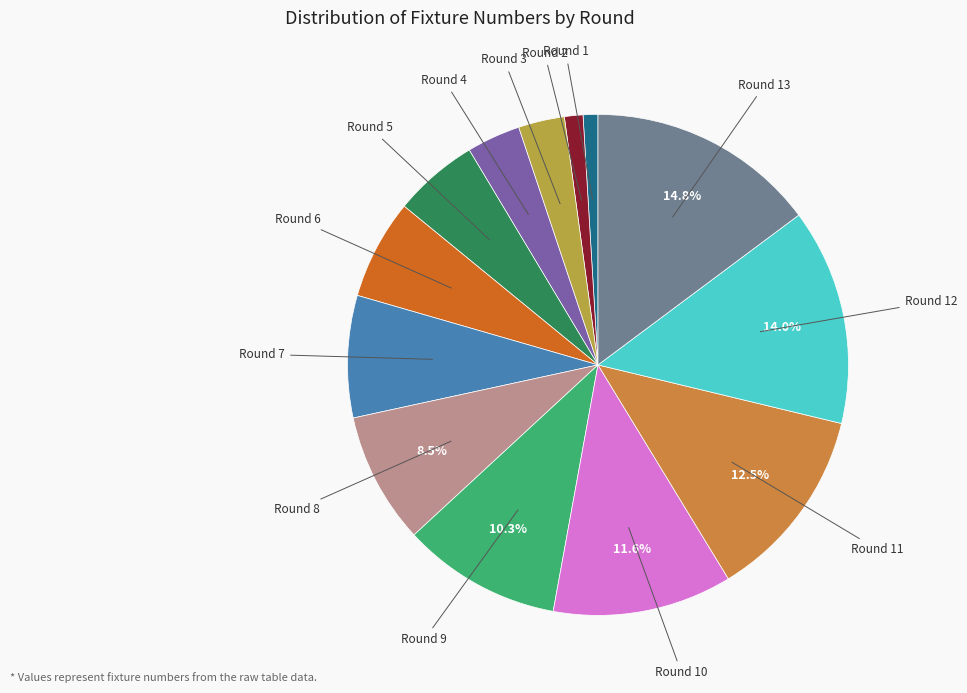

Is there a majority slice in this chart?

No